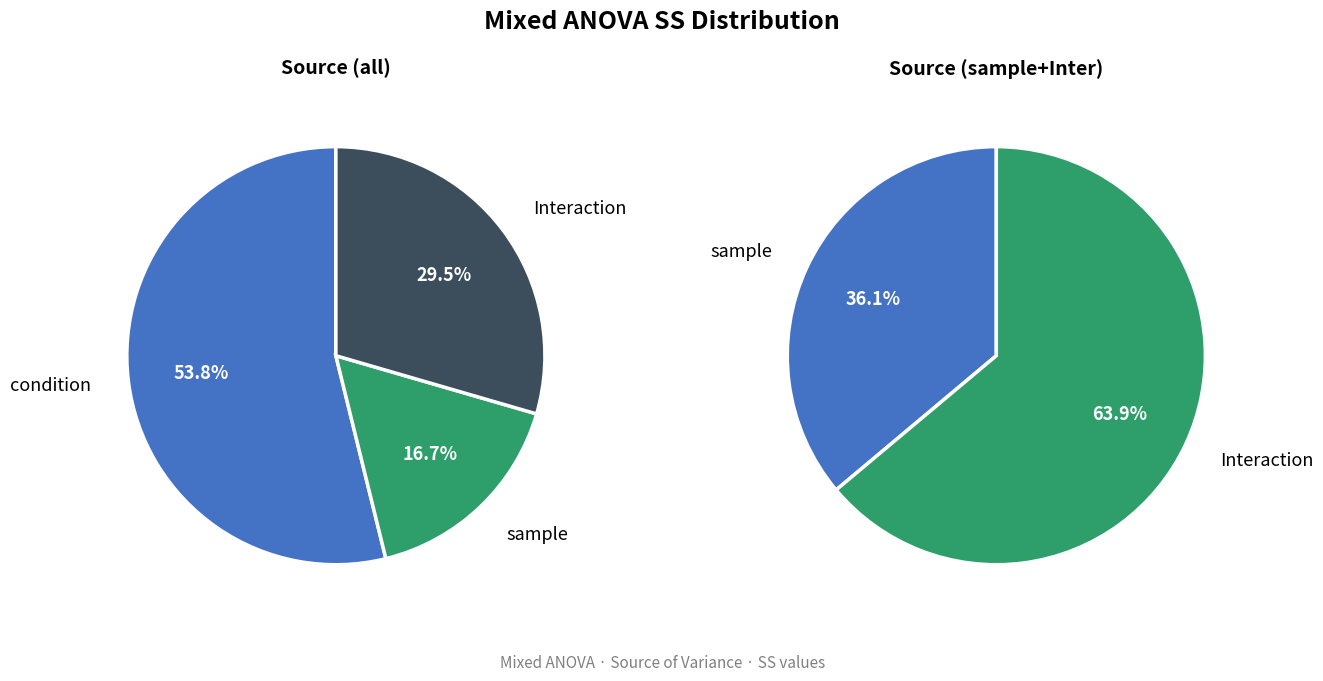

How much of the chart is everything except condition?

46.2%